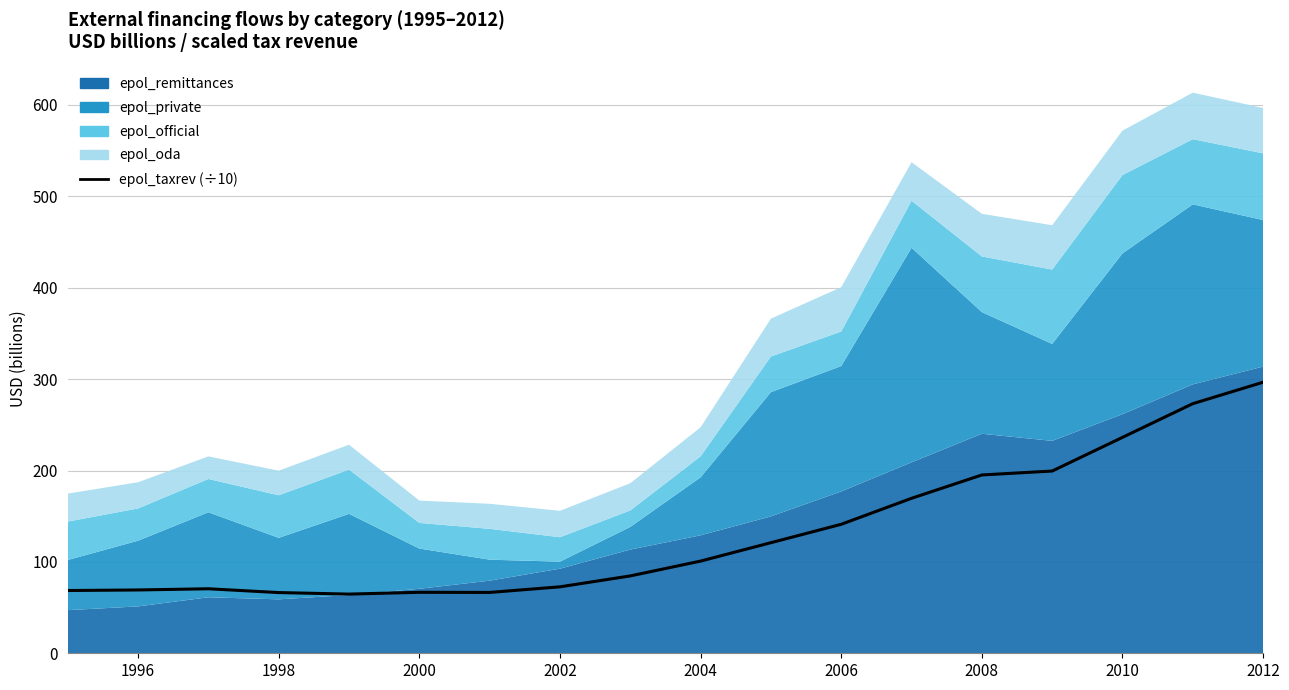

What is the smallest value displayed?

64.8